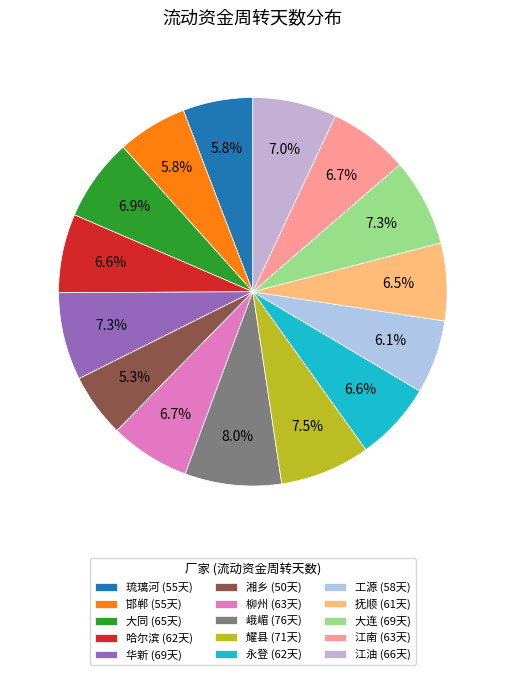

Rank the categories by value from highest to lowest.

峨嵋, 耀县, 华新, 大连, 江油, 大同, 柳州, 江南, 哈尔滨, 永登, 抚顺, 工源, 琉璃河, 邯郸, 湘乡